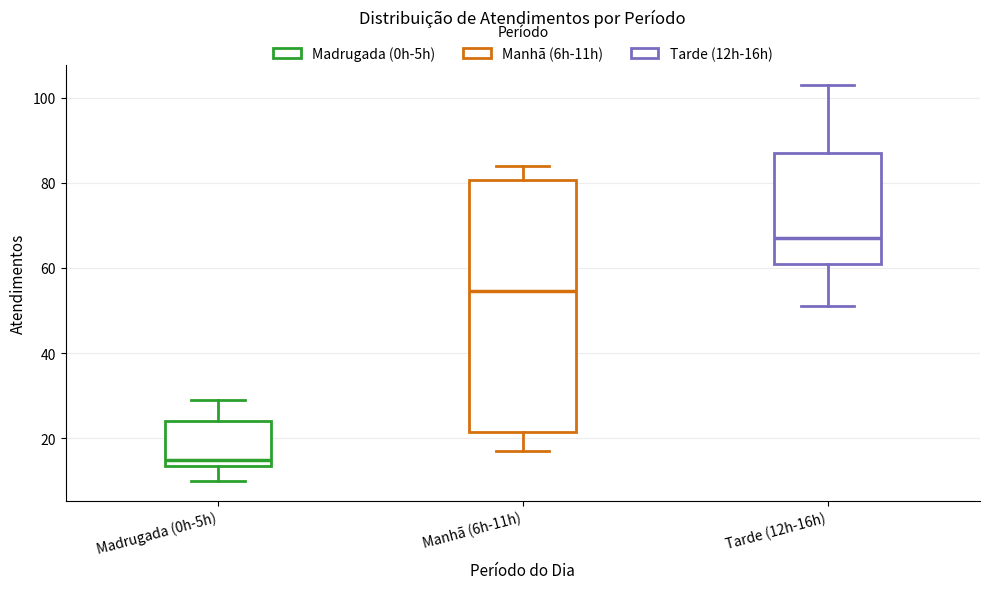

Where does the median line of the box for Manhã (6h-11h) sit on the y-axis? The values are not printed on the chart, so give them approximately, as read against the axis.

54